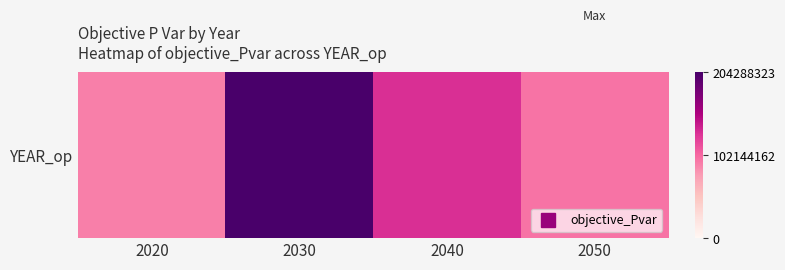

What value does the data have at 2020?

91662874.6